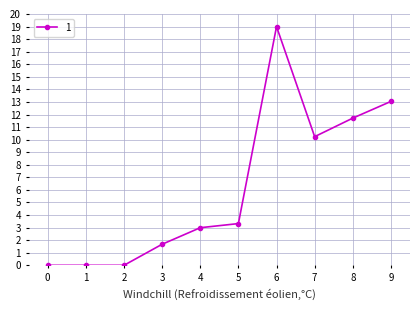

What is the change in value from 2 to 5?

+3.3